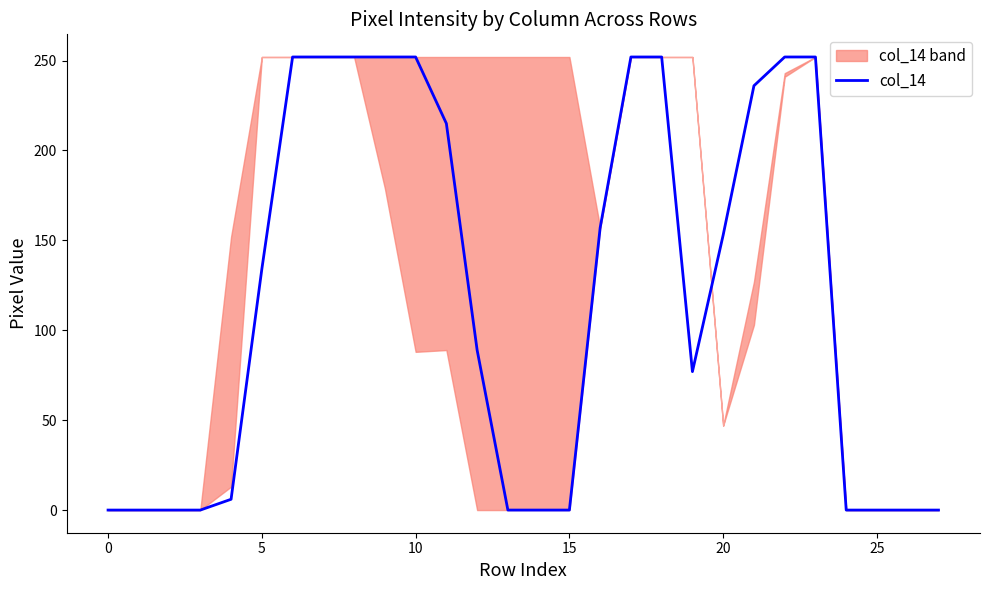

True or false: col_14 has a value of 134 at 10.

False